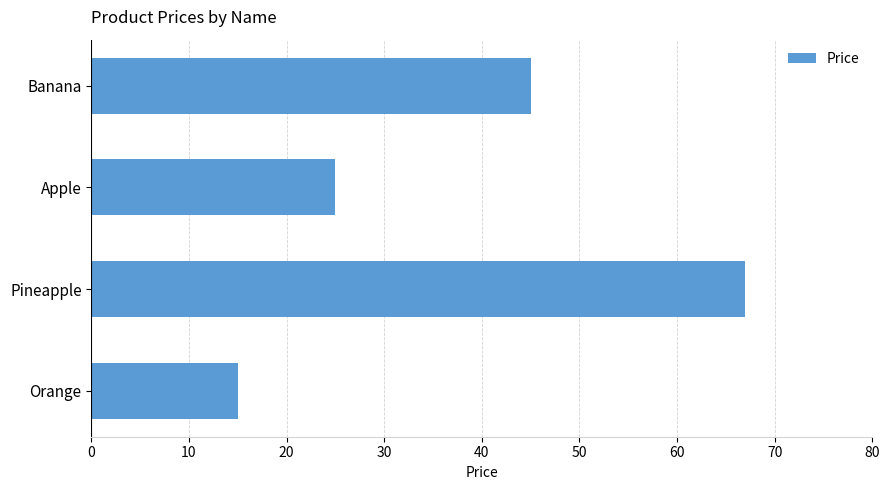

At which label is the value closest to 41?

Banana